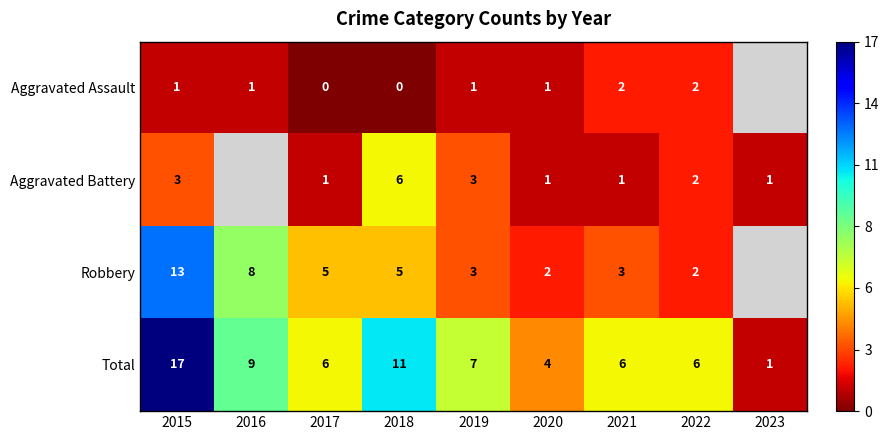

What is the difference between the highest and lowest values at 2020?

3